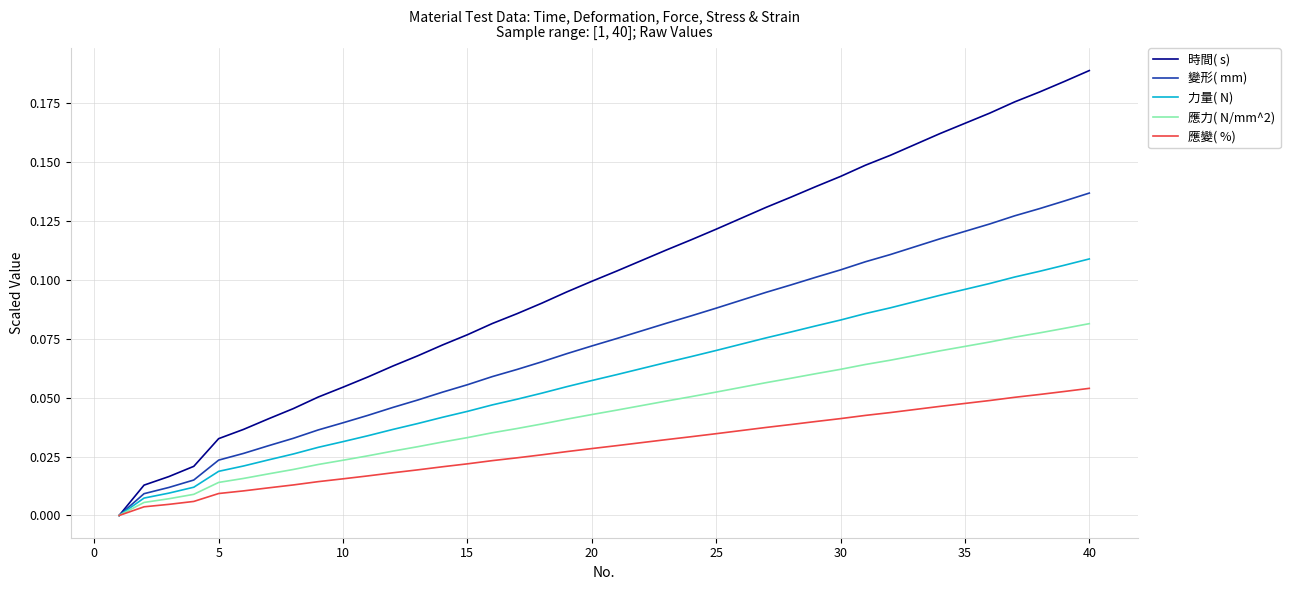

List the series in order of their peak value, lowest first.

應變( %), 應力( N/mm^2), 力量( N), 變形( mm), 時間( s)